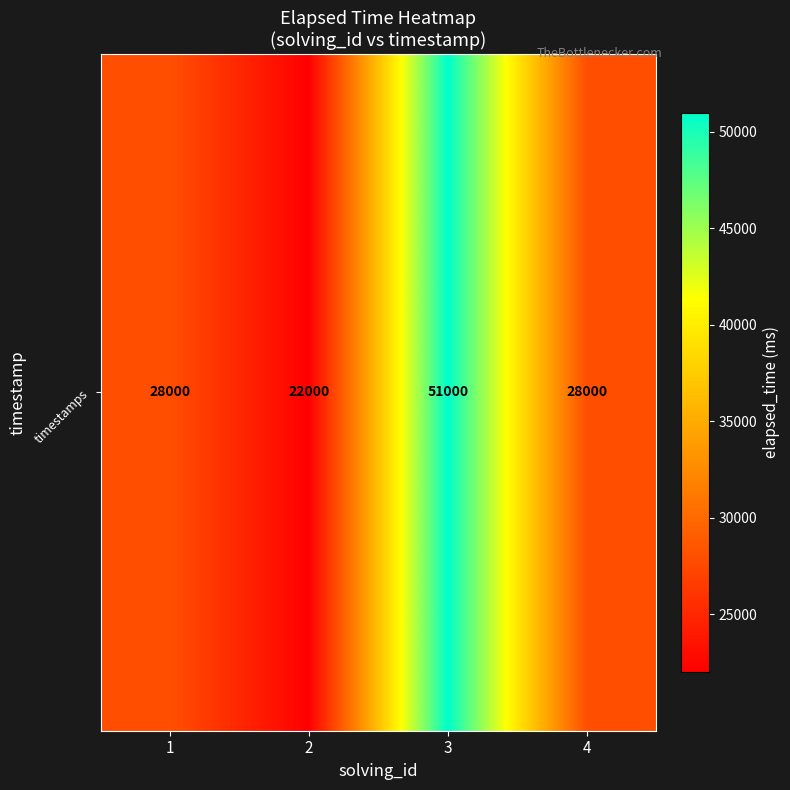

List the labels in order of value, smallest first.

2, 1, 4, 3